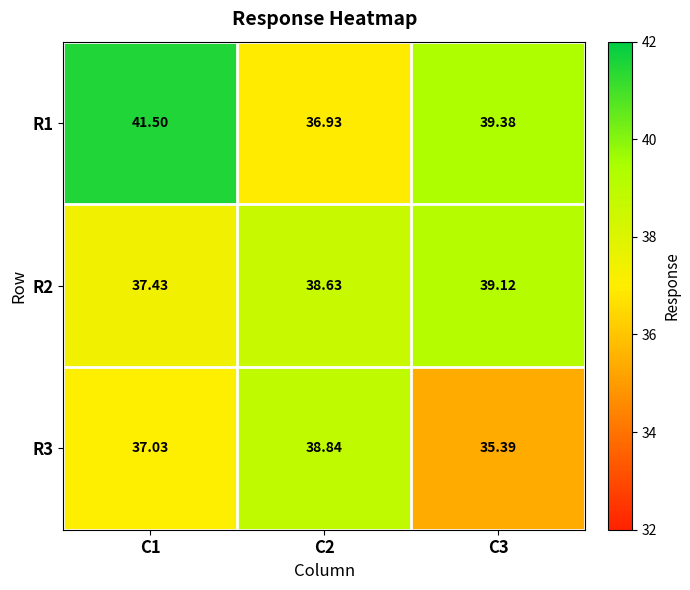

How many data points does each series have?

3